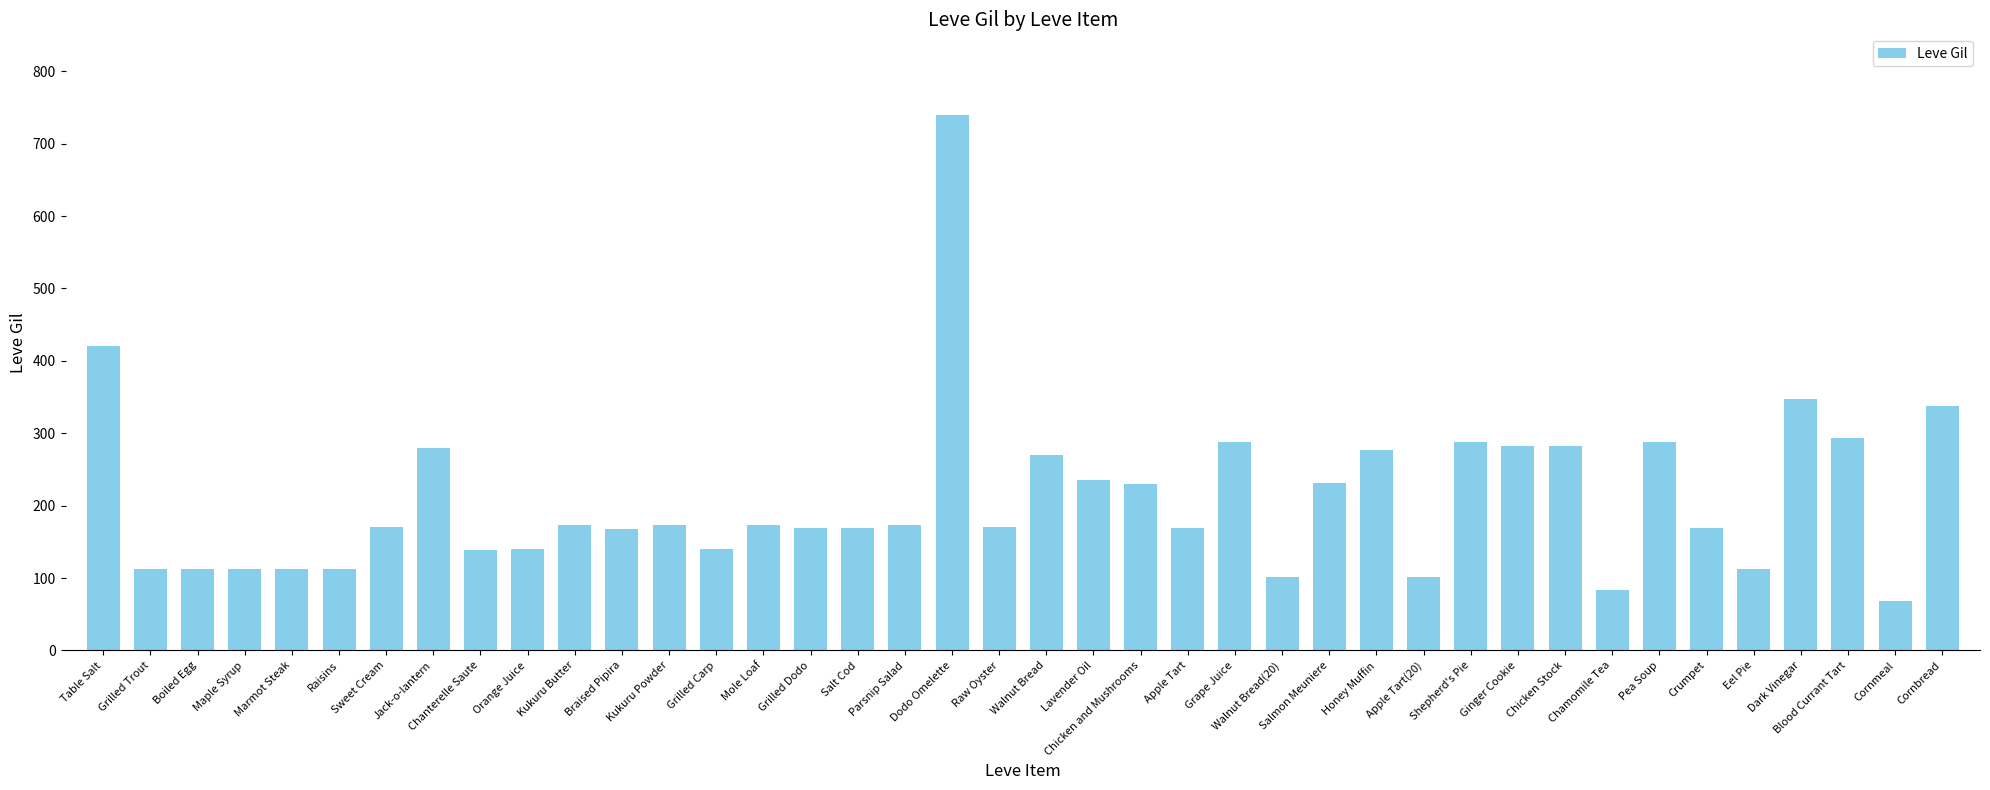

What is the change in value from Raisins to Chicken and Mushrooms?

+118